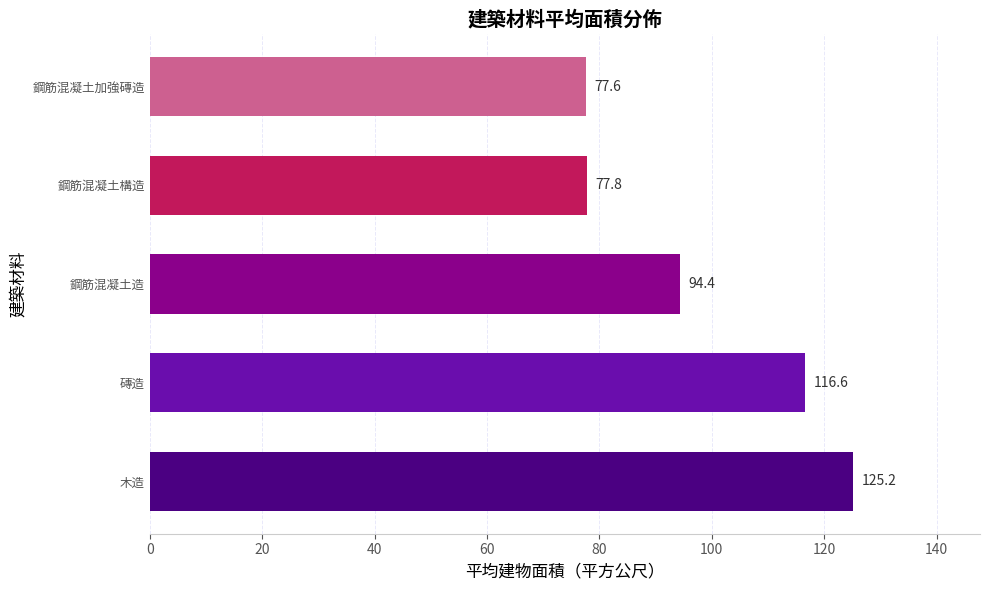

Approximately how many times larger is the value at 磚造 compared to 木造?

0.9